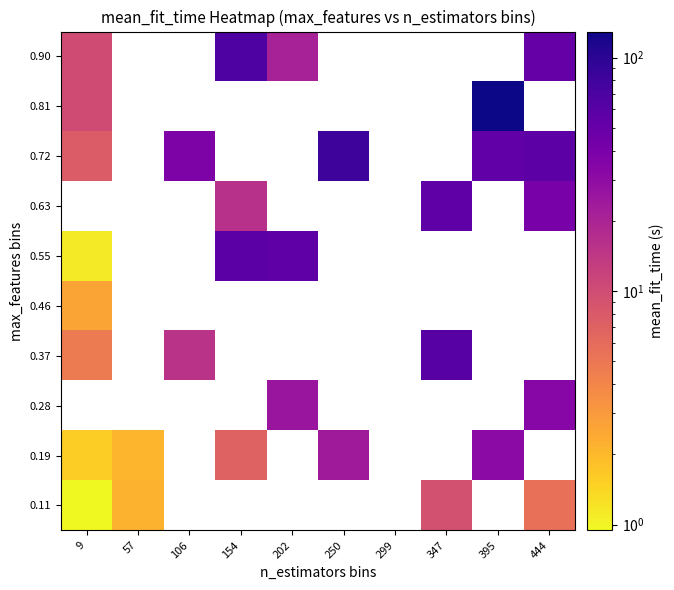

What is the difference between the highest and lowest values at 57?

0.1